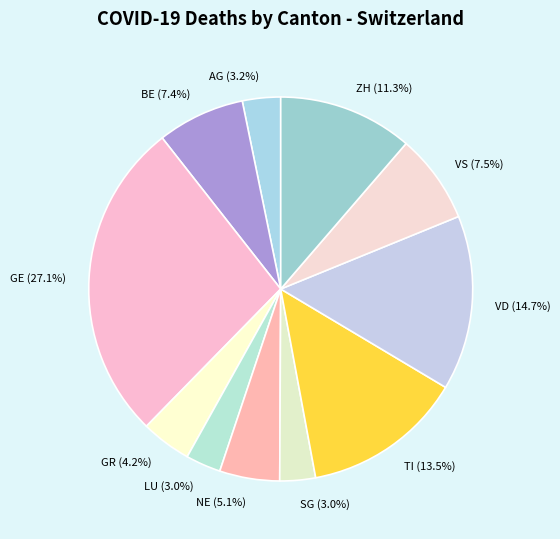

To the nearest percent, what portion does VD represent?

15%